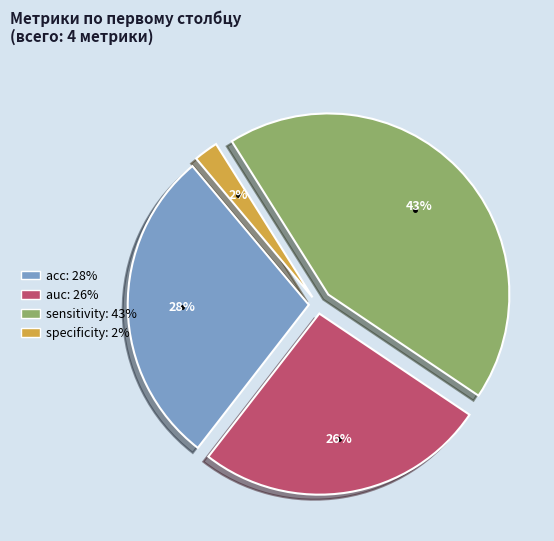

Which slice is the largest?

sensitivity